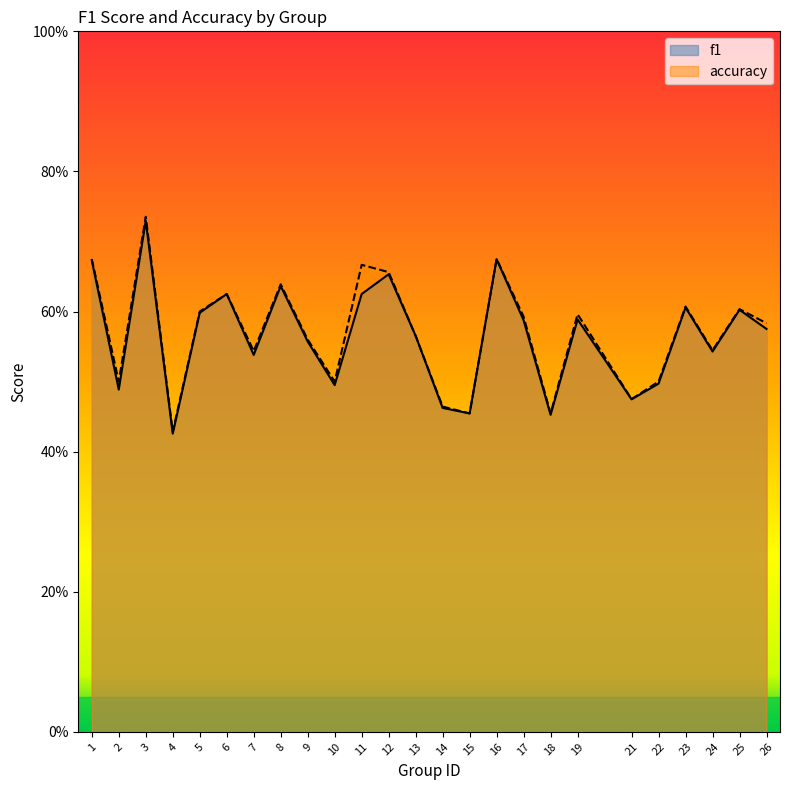

What is the value of the f1 point at the 24th from the left?

0.6